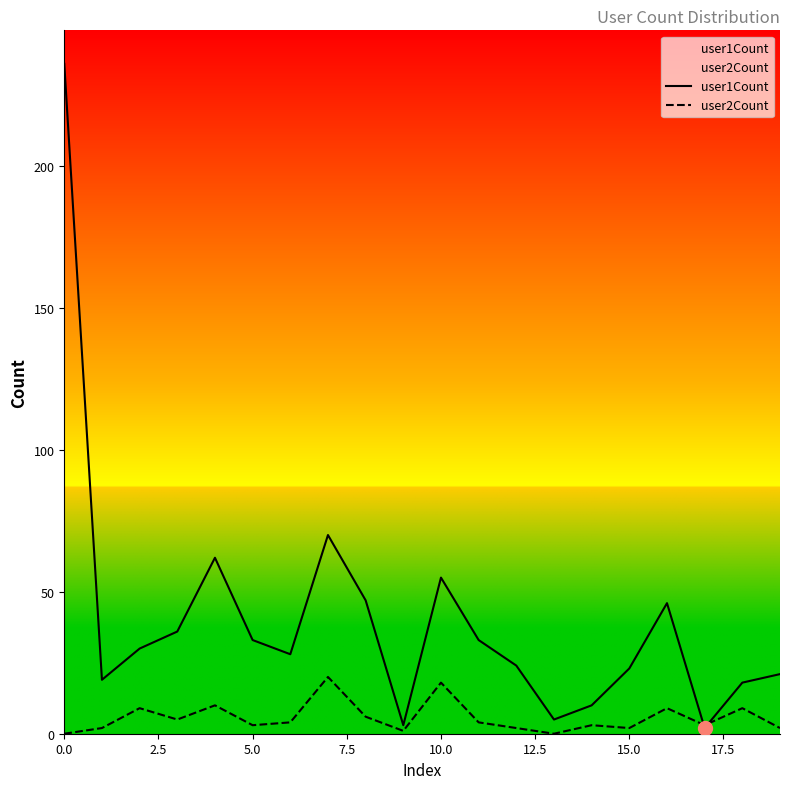

At which label is user2Count closest to 10?

4